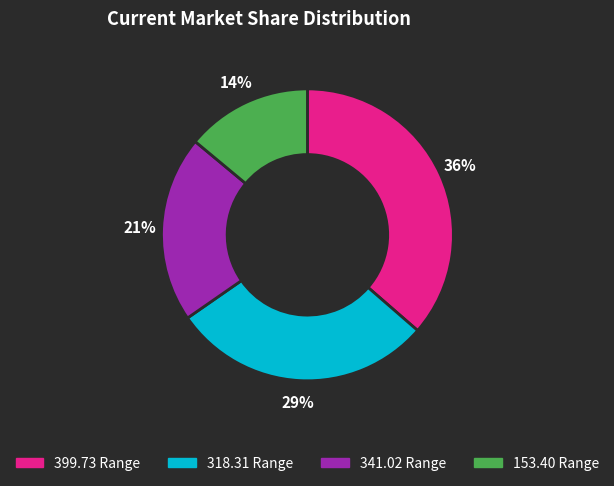

To the nearest percent, what is the difference between the largest and smallest slice percentages?

22%